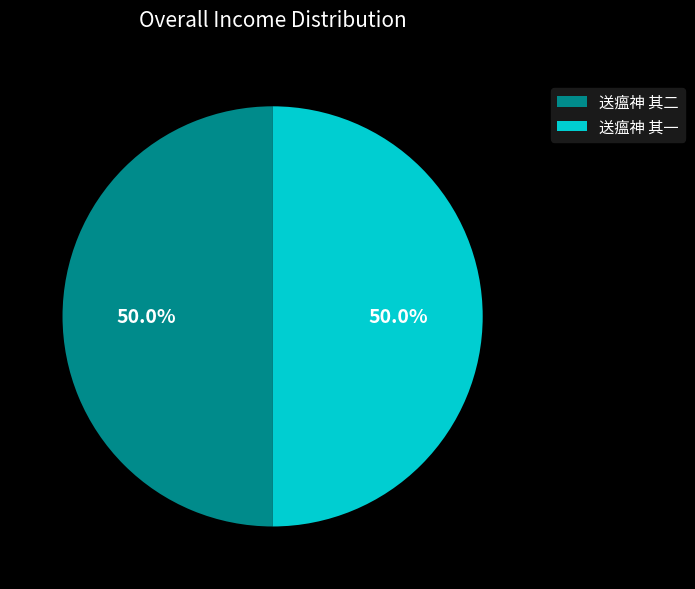

Approximately how many times larger is the value at 送瘟神 其二 compared to 送瘟神 其一?

1.0